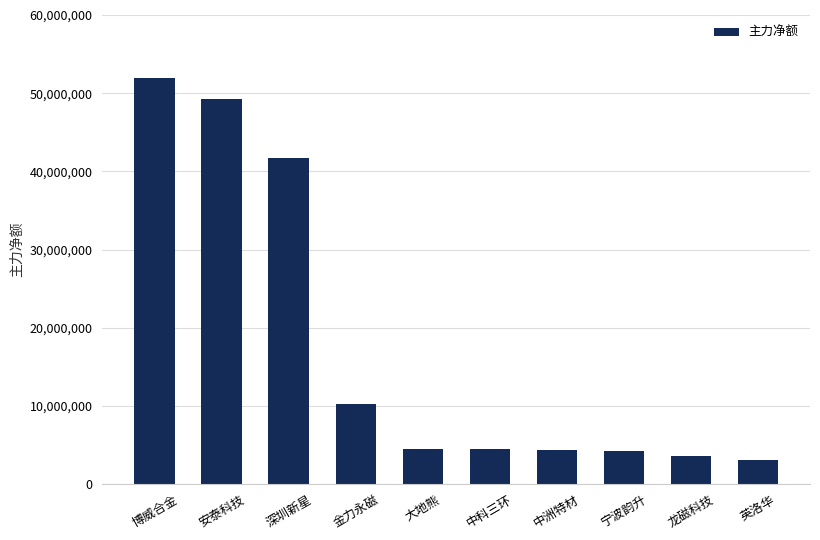

What is the change in value from 中洲特材 to 龙磁科技?

-880446